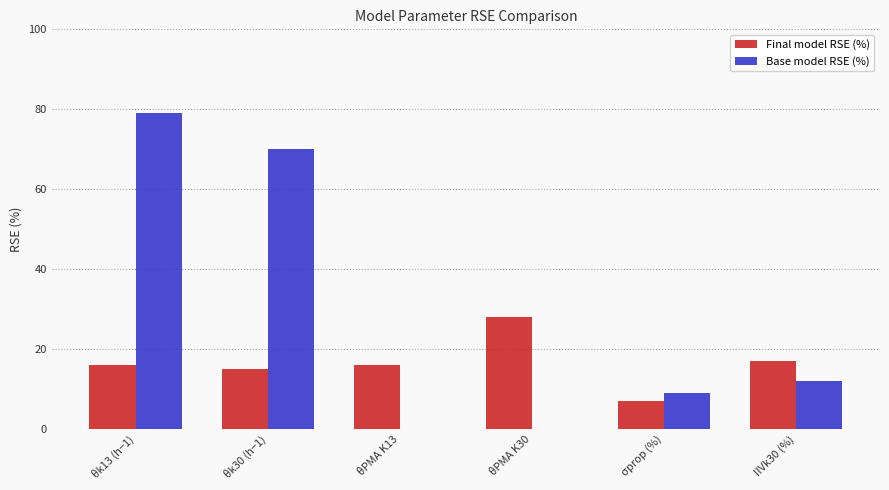

Is the value of Base model RSE (%) at θPMA K13 greater than the value of Final model RSE (%) at θPMA K13?

No